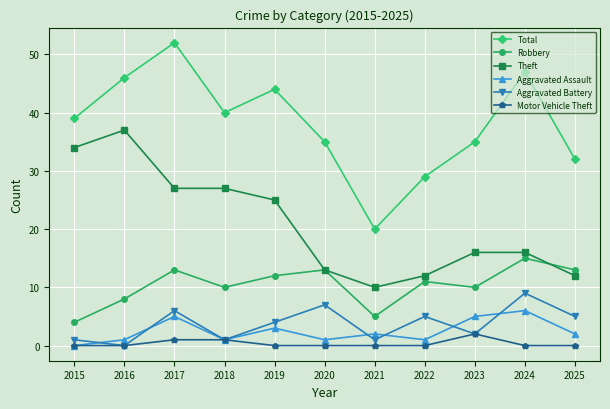

At which category does Theft reach its first local peak?

2016